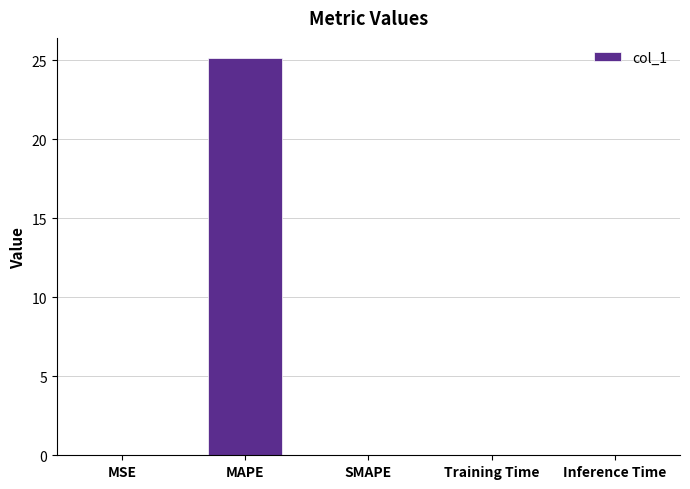

What is the sum of all values?

25.2